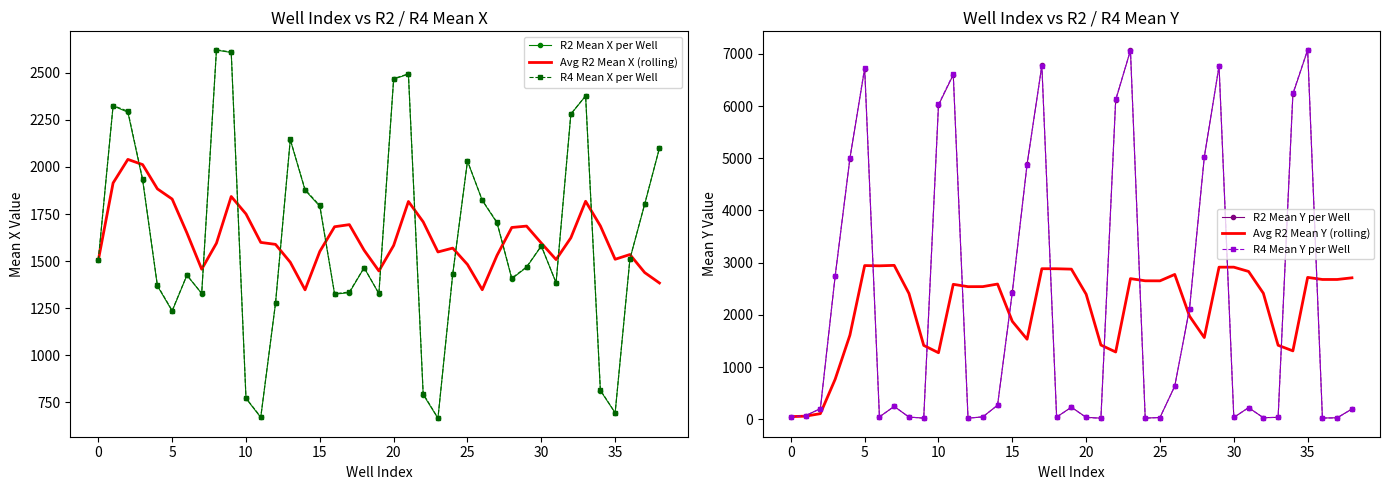

True or false: R4 Mean X per Well and R4 Mean Y per Well cross at least once.

True